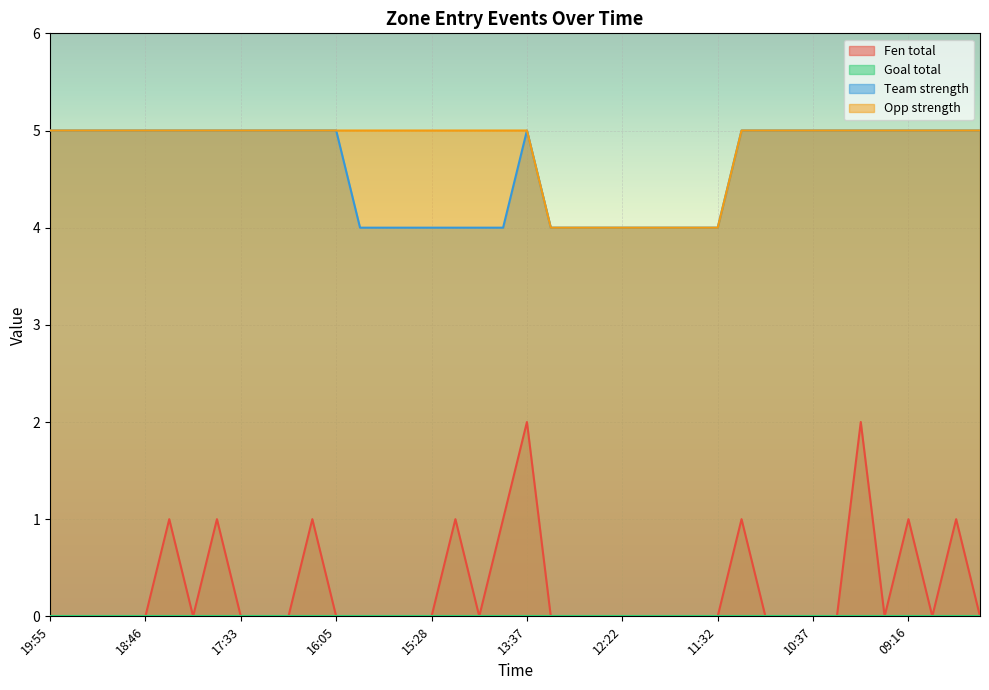

How many categories are shown in the chart?

40